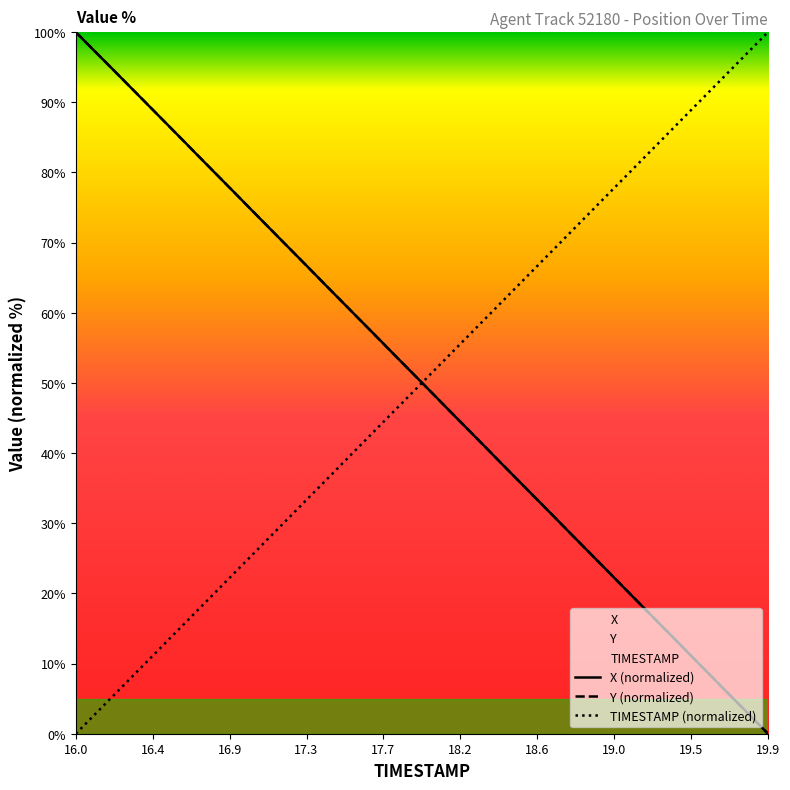

What is the greatest value displayed?

100.0